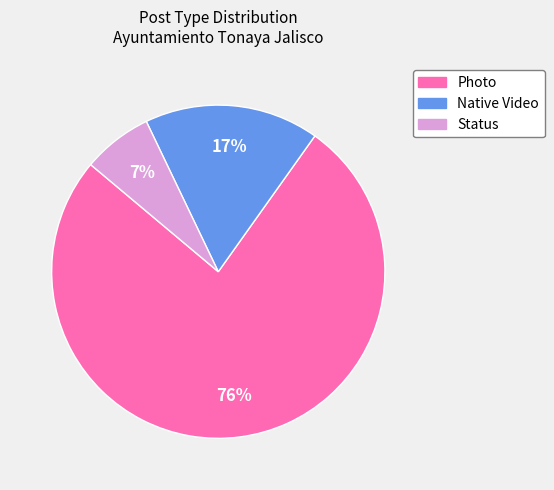

Which slice is the smallest?

Status